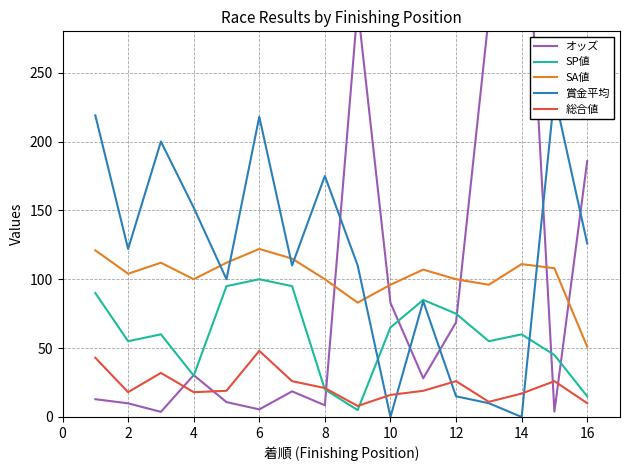

True or false: 賞金平均 and SA値 cross at least once.

True